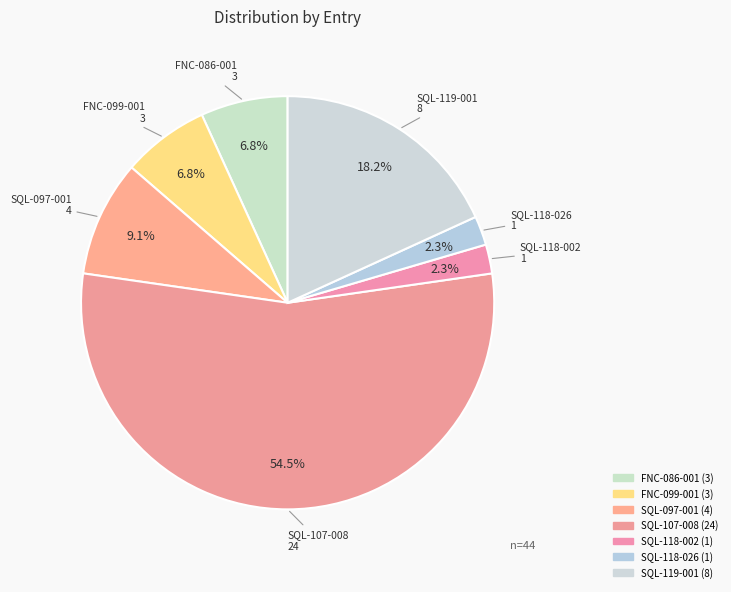

What is the largest slice in the pie chart?

SQL-107-008